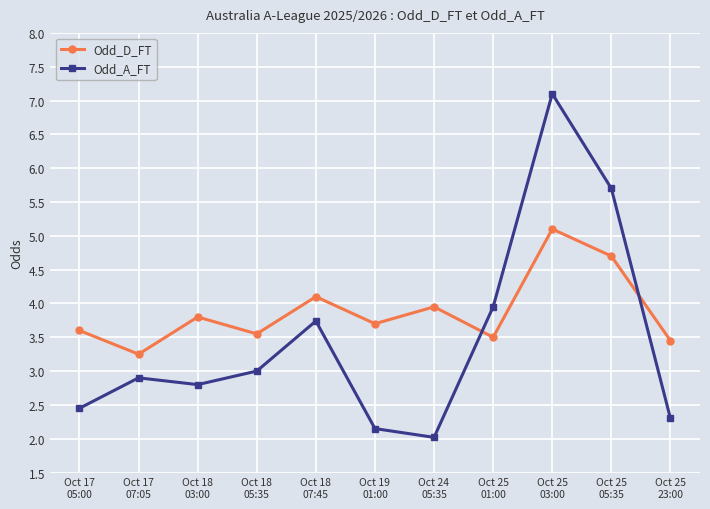

Between which two adjacent categories do Odd_A_FT and Odd_D_FT first intersect?

Oct 24
05:35 and Oct 25
01:00